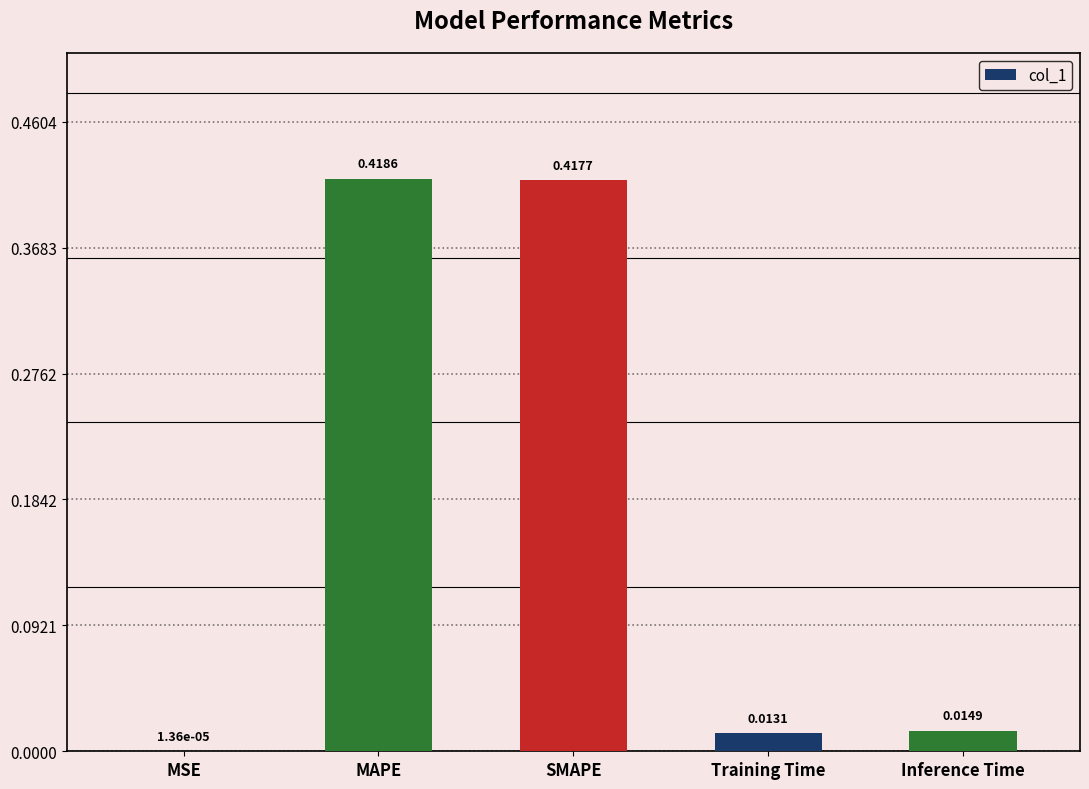

Which label corresponds to the largest value in the chart?

MAPE